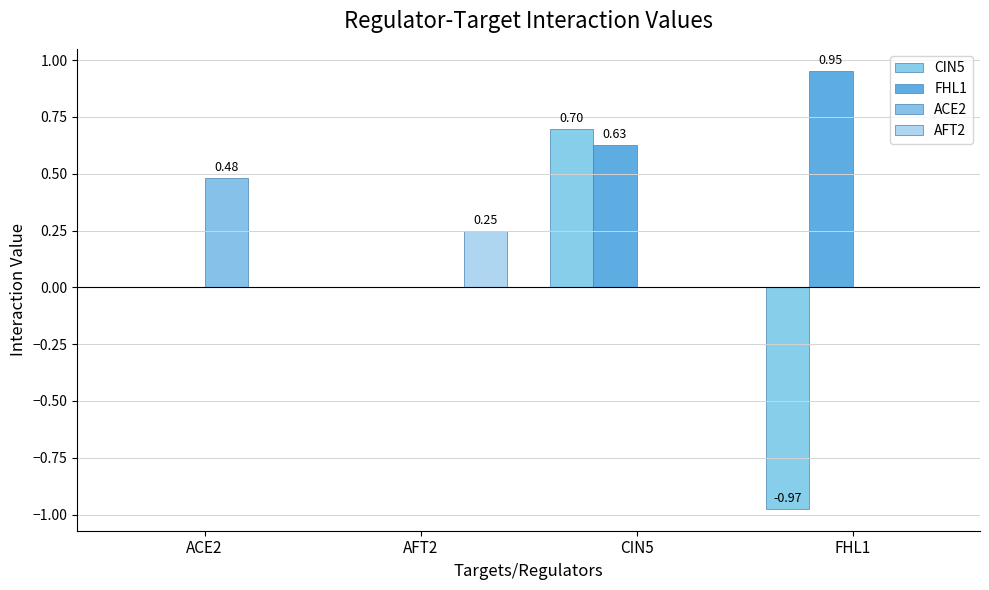

Does the chart contain stacked bars?

No